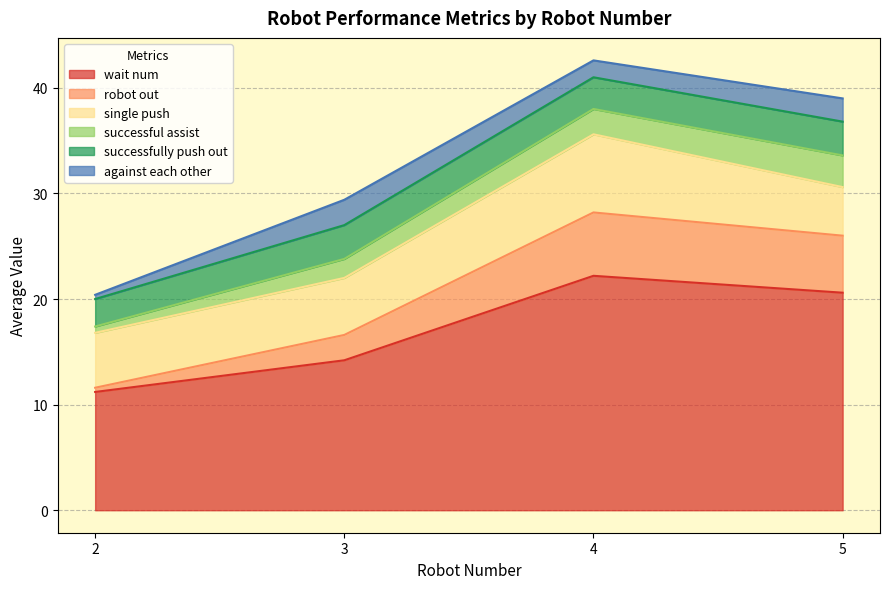

At which label is wait num closest to 16?

3